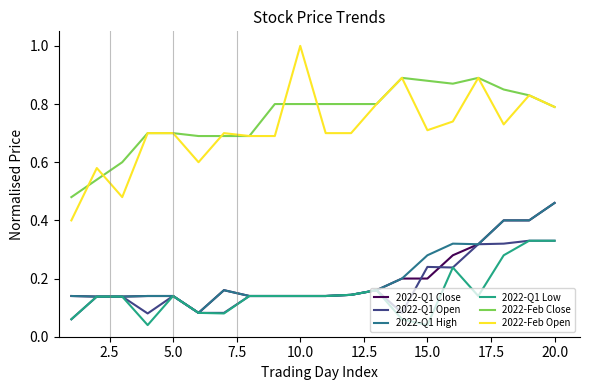

What is the maximum value shown in the chart?

1.0